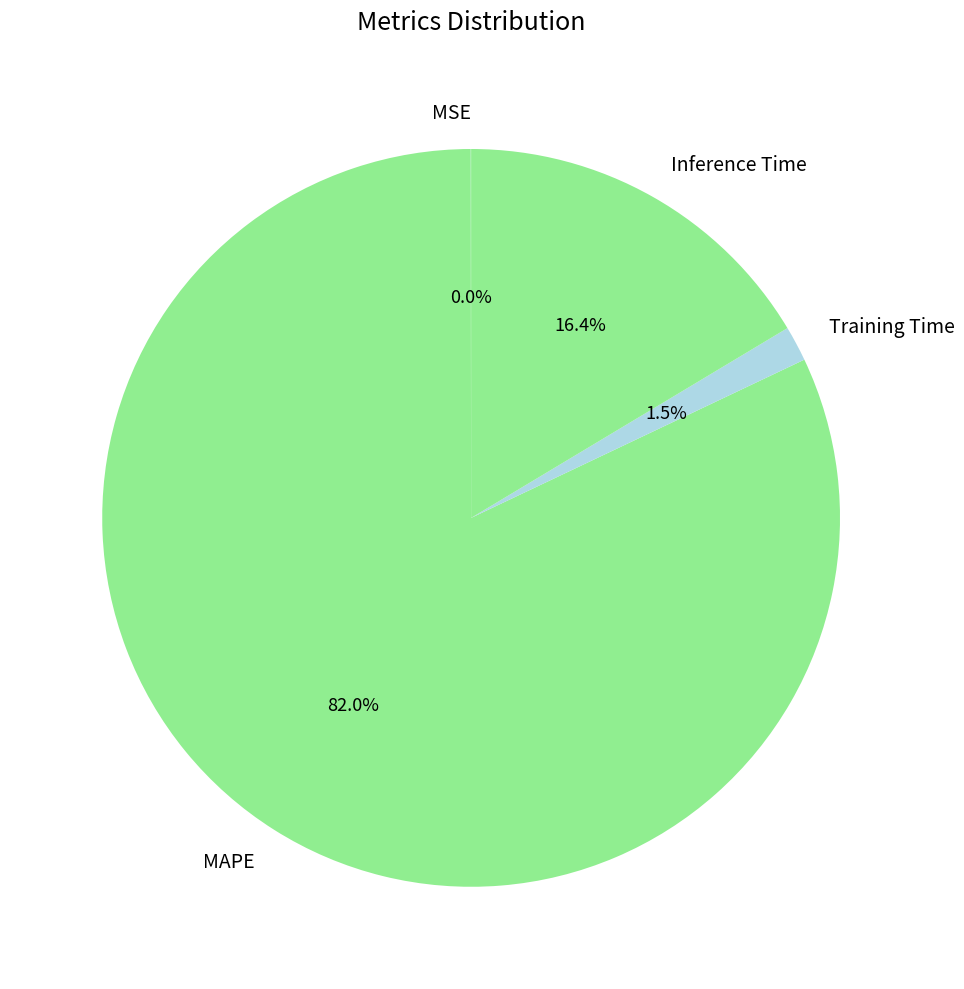

Which has a higher value, Training Time or Inference Time?

Inference Time